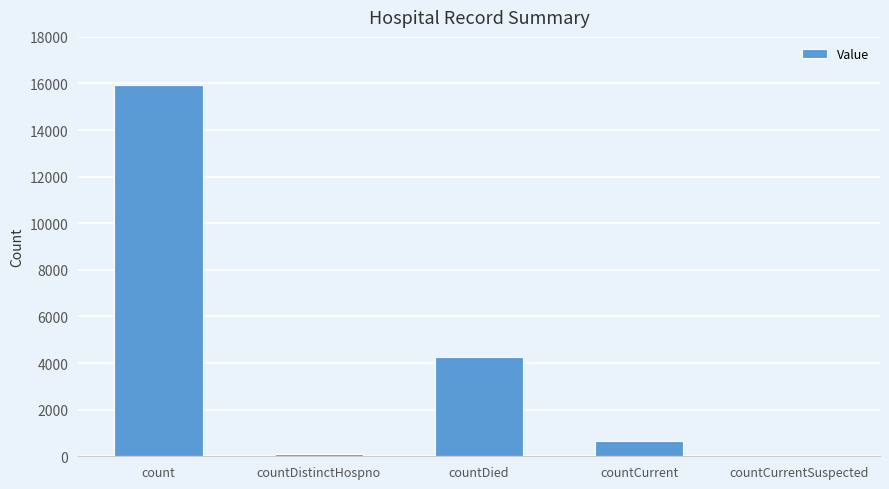

How many values are above zero?

4